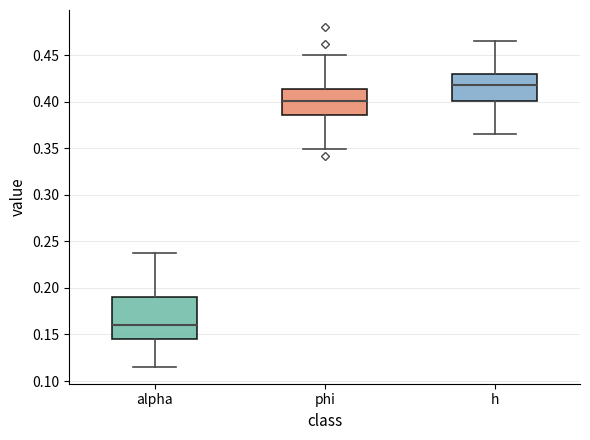

Reading left to right, read every box against the y-axis: the position of its median line, the range the box covers, and the ends of its whiskers. The values are not printed on the chart, so give them approximately, as read against the axis.

alpha: median 0.160, box 0.145 to 0.190, whiskers 0.115 to 0.235
phi: median 0.400, box 0.385 to 0.415, whiskers 0.350 to 0.450
h: median 0.420, box 0.400 to 0.430, whiskers 0.365 to 0.465